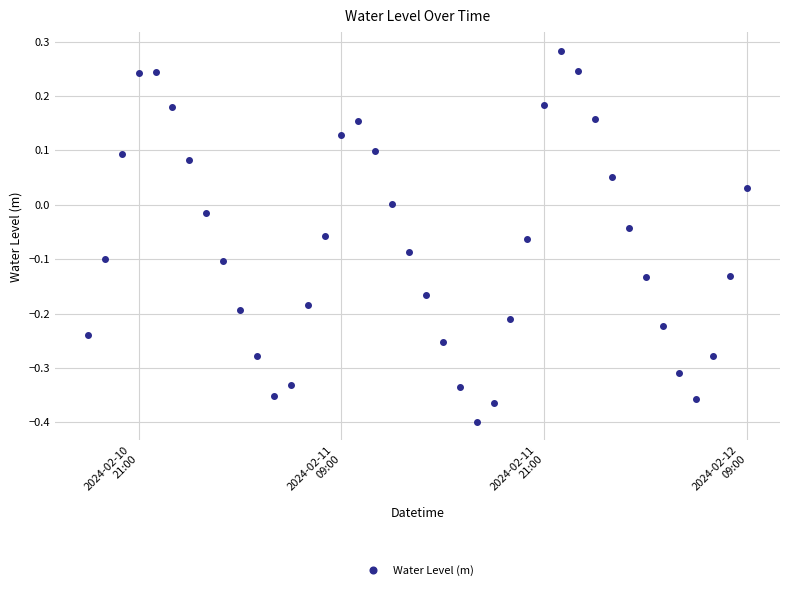

What is the difference between the maximum and second lowest values?

0.6